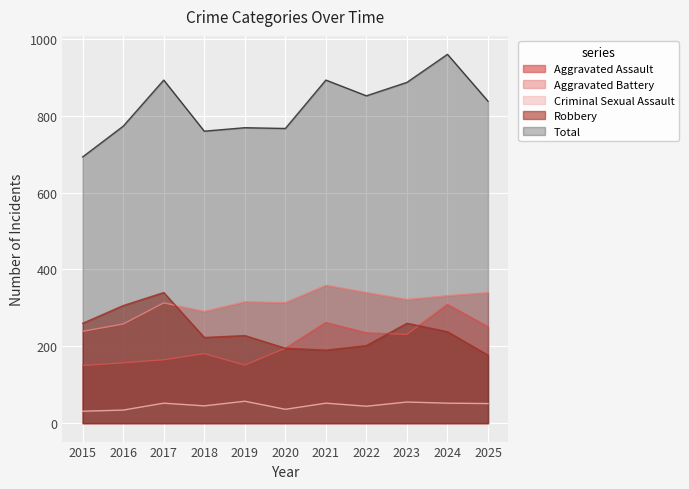

What is the difference between the highest and lowest values at 2019?

712